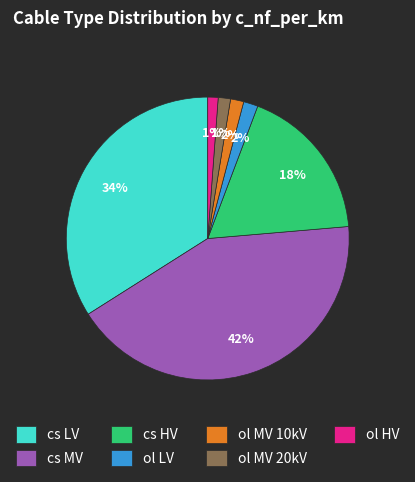

Between cs HV and cs LV, which is larger?

cs LV